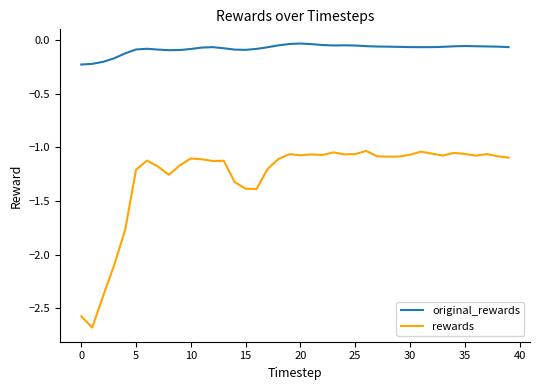

What is the difference between the second highest and second lowest values in the original_rewards series?

0.2